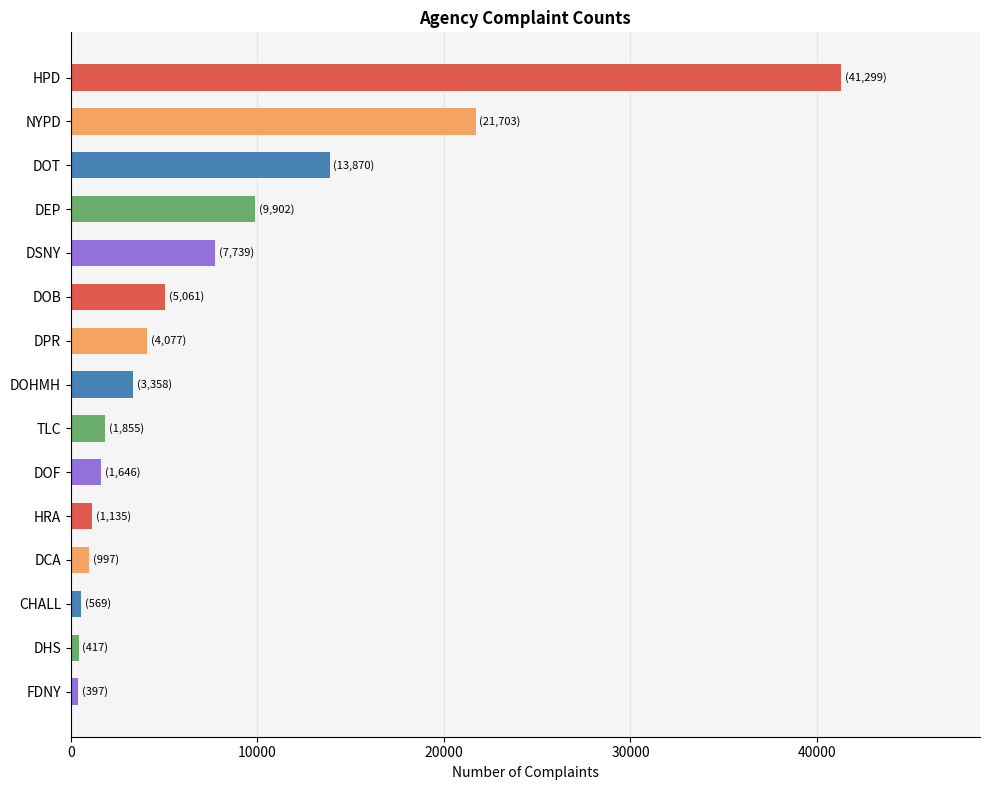

What is the greatest value displayed?

41299